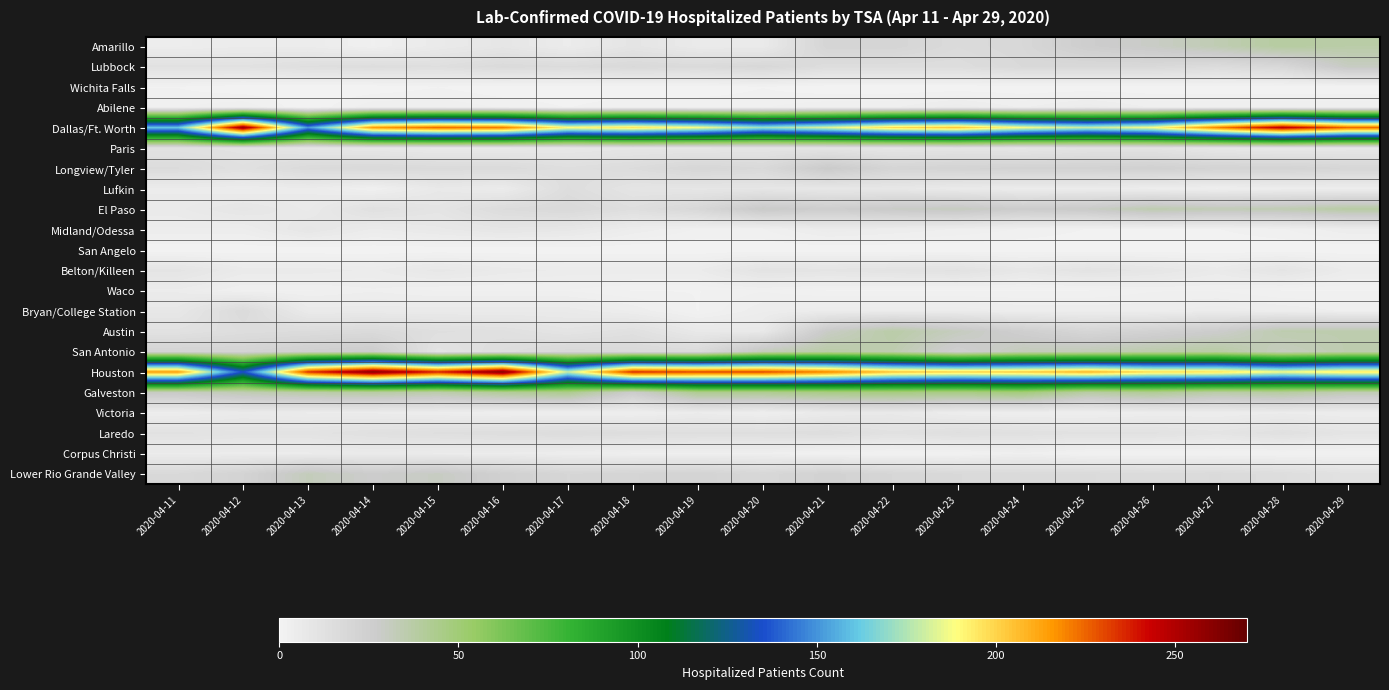

At how many categories does at least one series exceed 67?

19